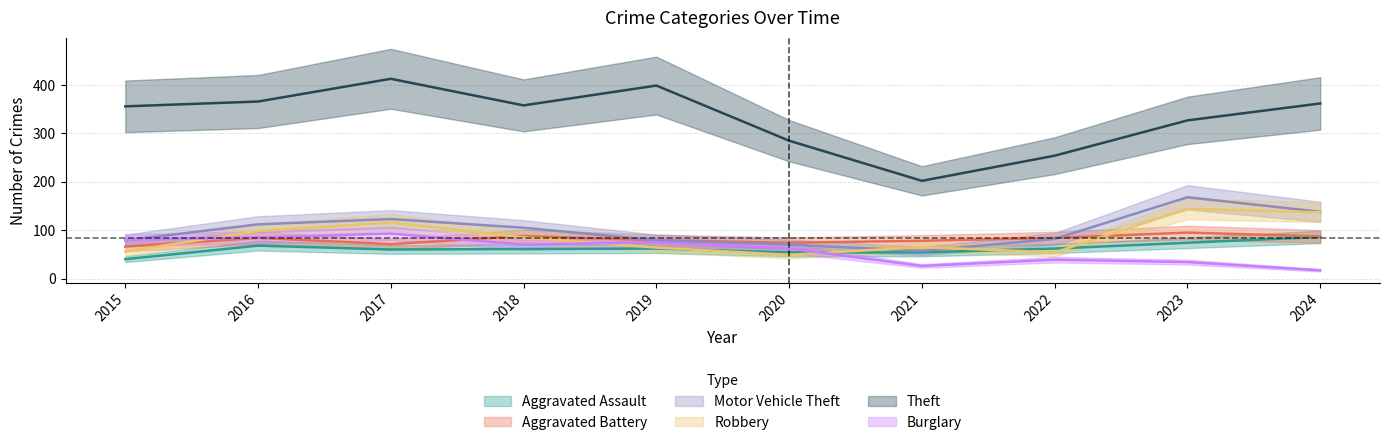

What is the difference between the second highest and second lowest values in the Aggravated Battery series?

17